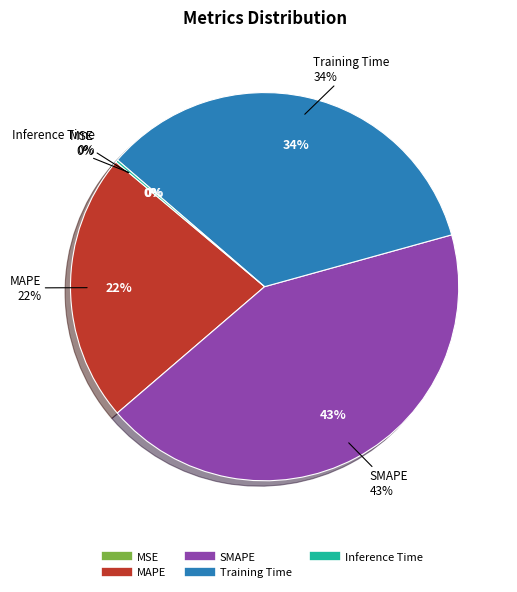

Count the number of slices in the pie.

5